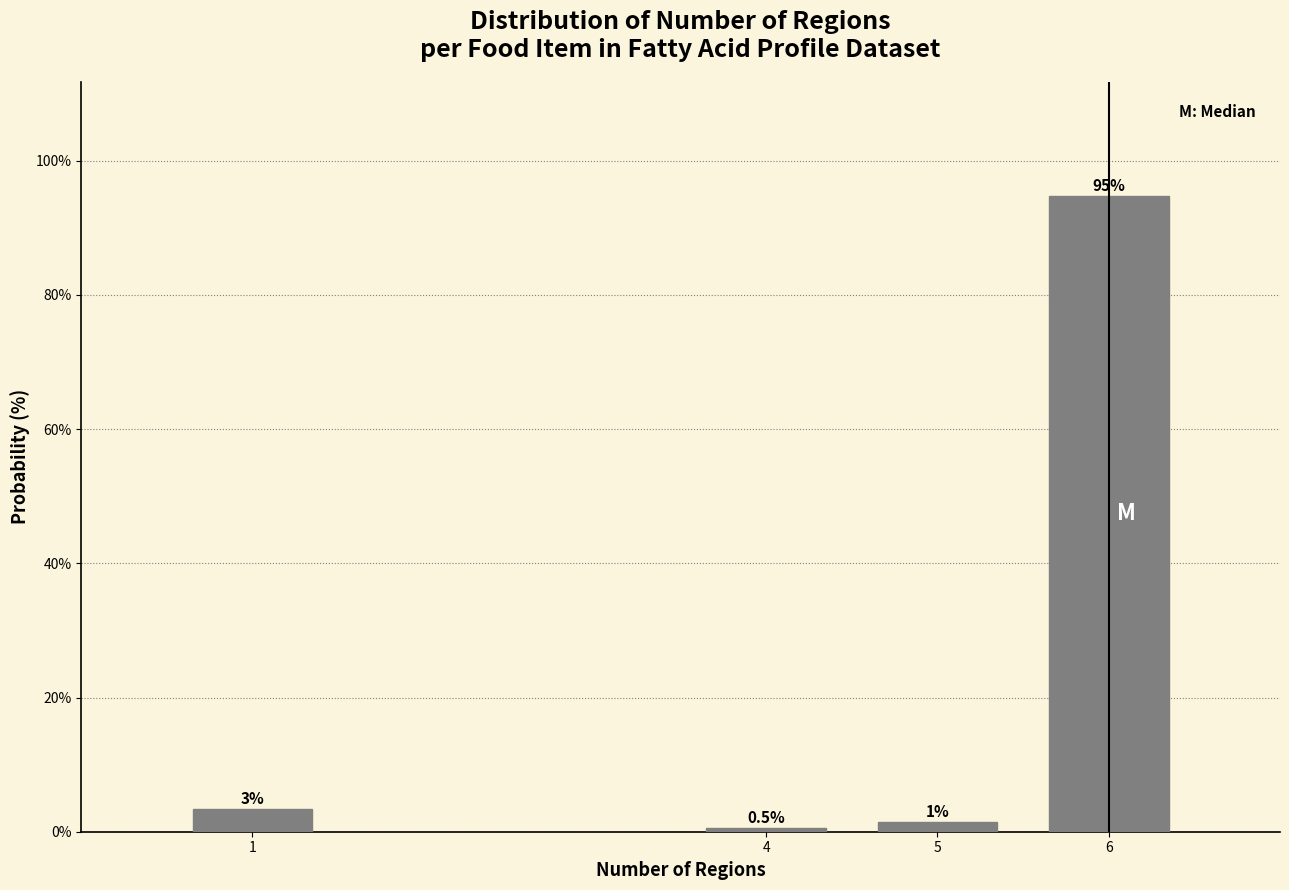

What is the change in value from 4 to 5?

+1.0